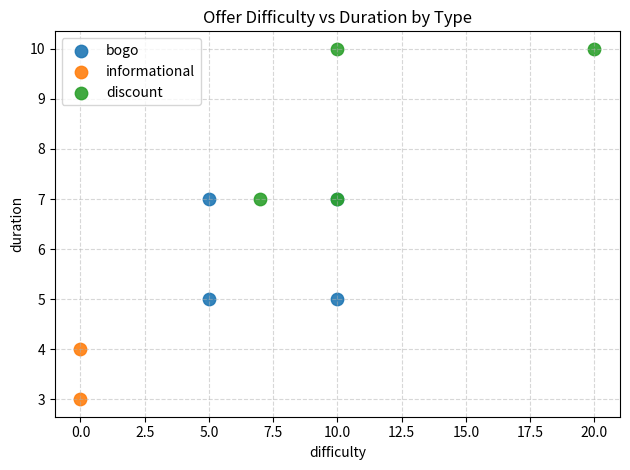

Which series has the widest spread of Y values?

discount